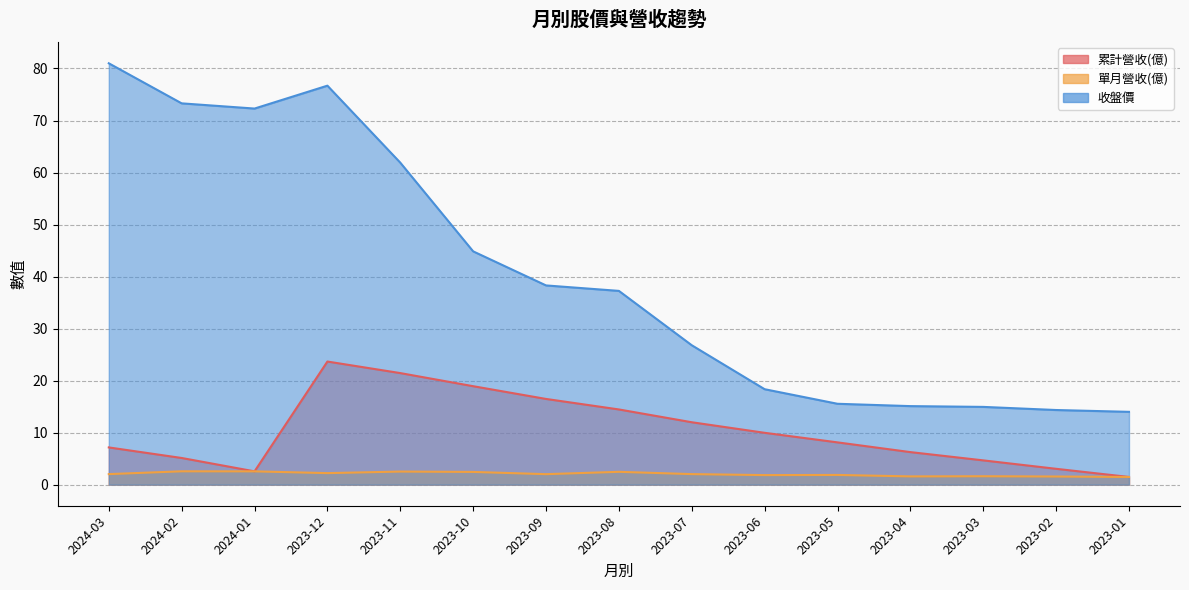

What value does the 收盤價 series have at 2023-12?

76.7